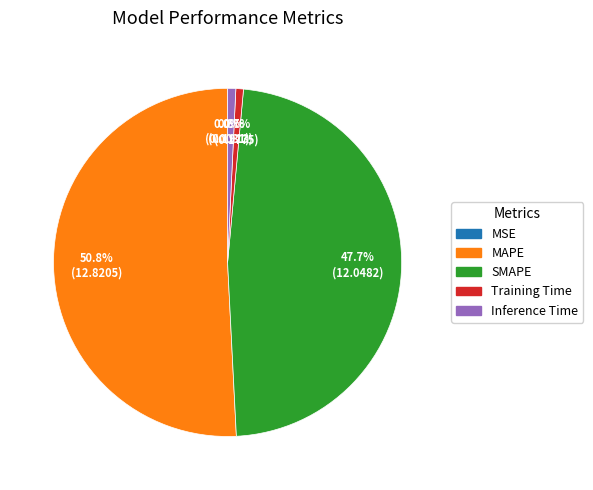

To the nearest percent, what is the average slice percentage?

20%